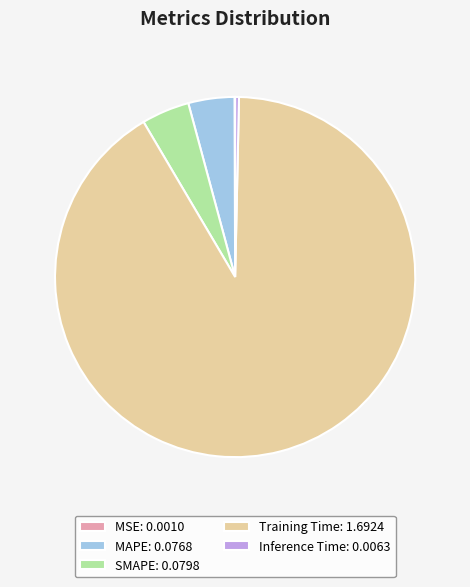

Is it true that Inference Time: 0.0063 is 0% of the pie?

True